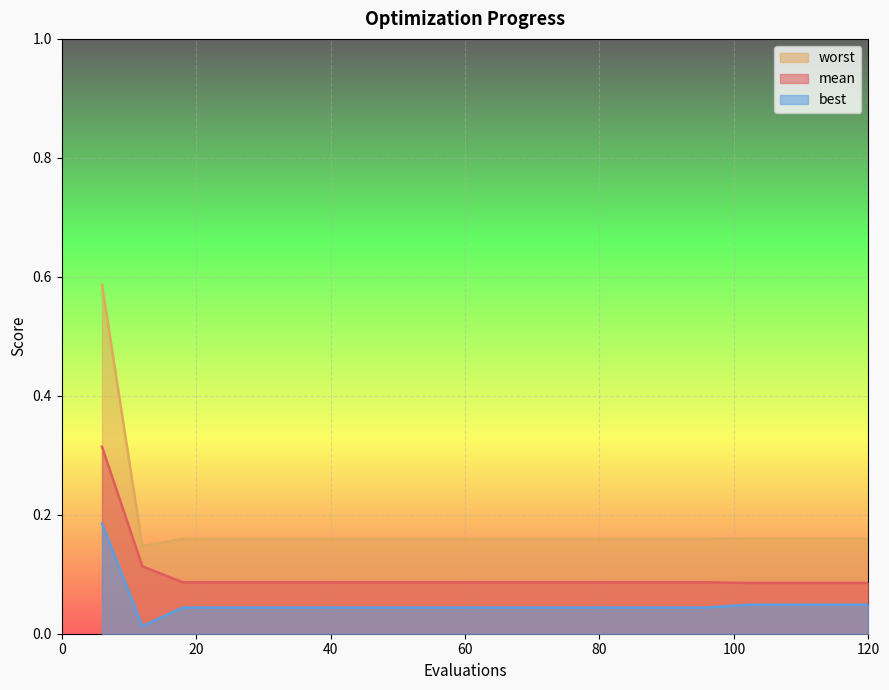

Which has a higher value, 78 or 108?

78